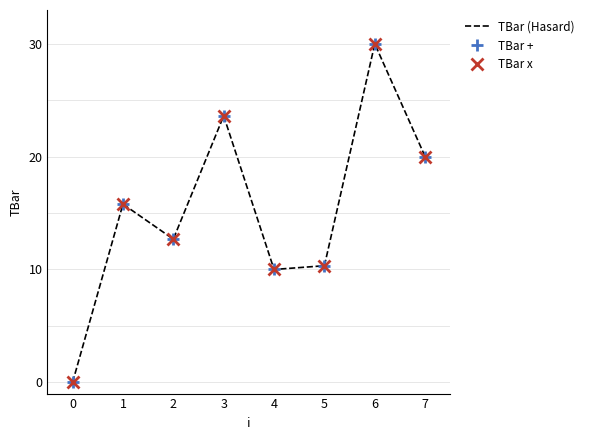

What is the value of the TBar + point at the 3rd from the left?

12.7